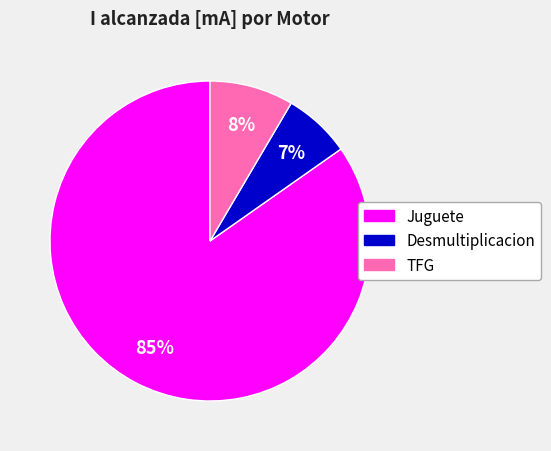

Does any single category account for the majority?

Yes